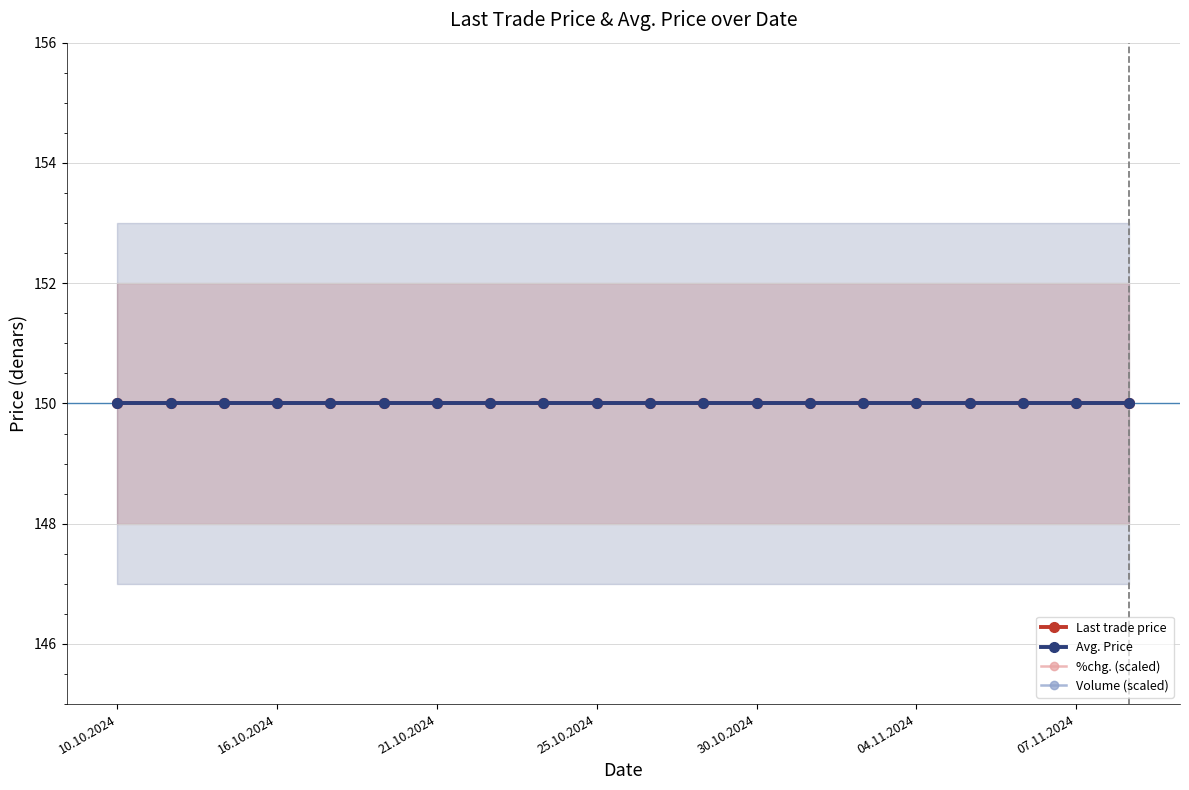

Read the Last trade price value at 30.10.2024.

150